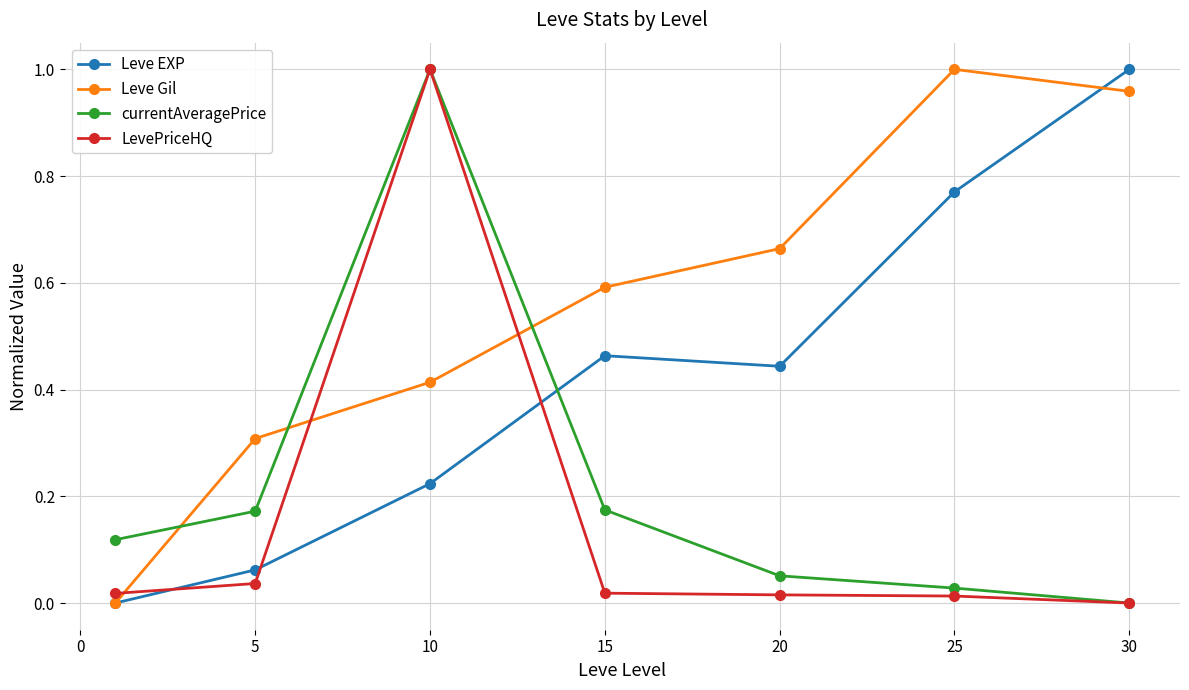

List the series in order of their overall mean, highest first.

Leve Gil, Leve EXP, currentAveragePrice, LevePriceHQ